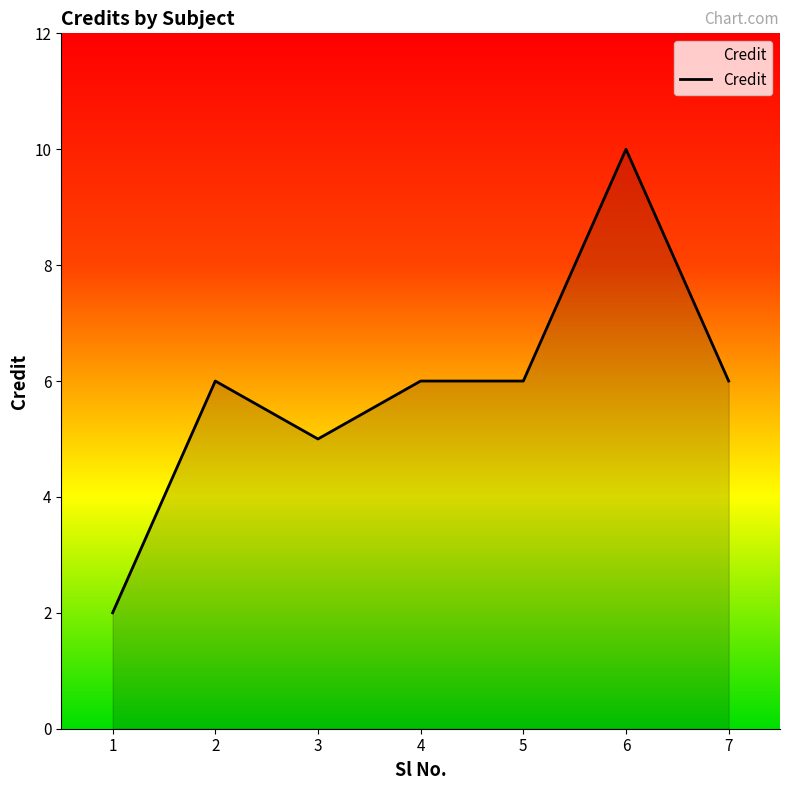

What is the difference between the second highest and second lowest values?

1